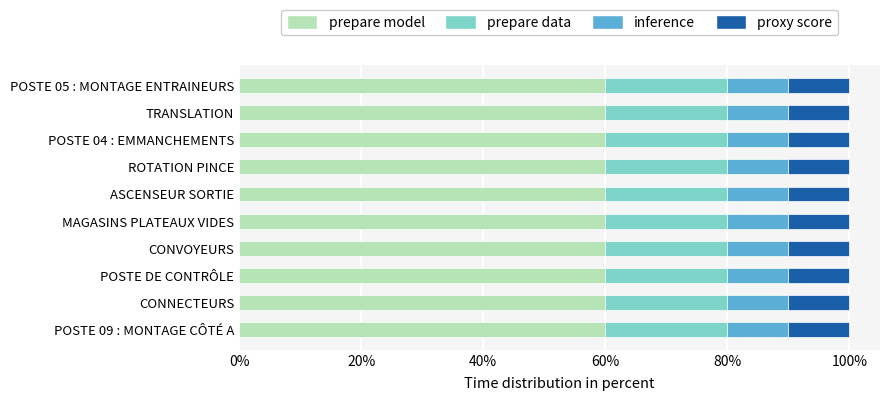

What is the approximate value of prepare model at MAGASINS PLATEAUX VIDES?

60